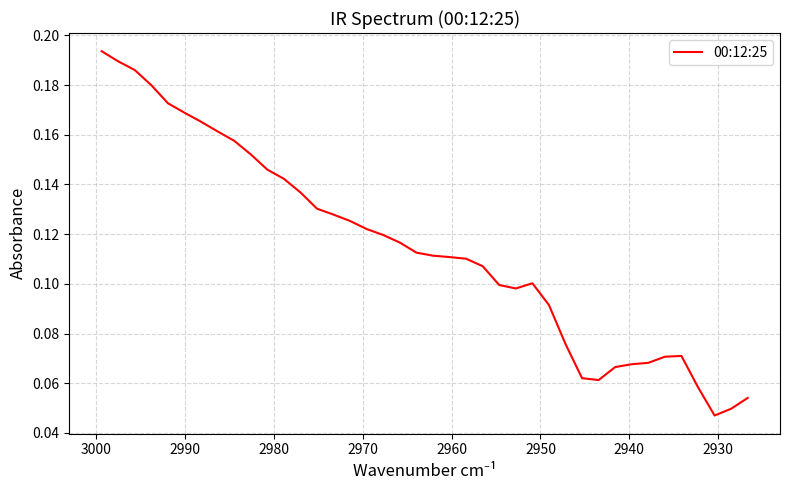

What is the difference between the maximum and minimum values?

0.1